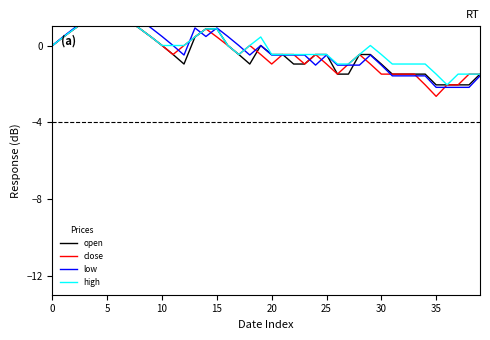

How many lines are shown in the chart?

4